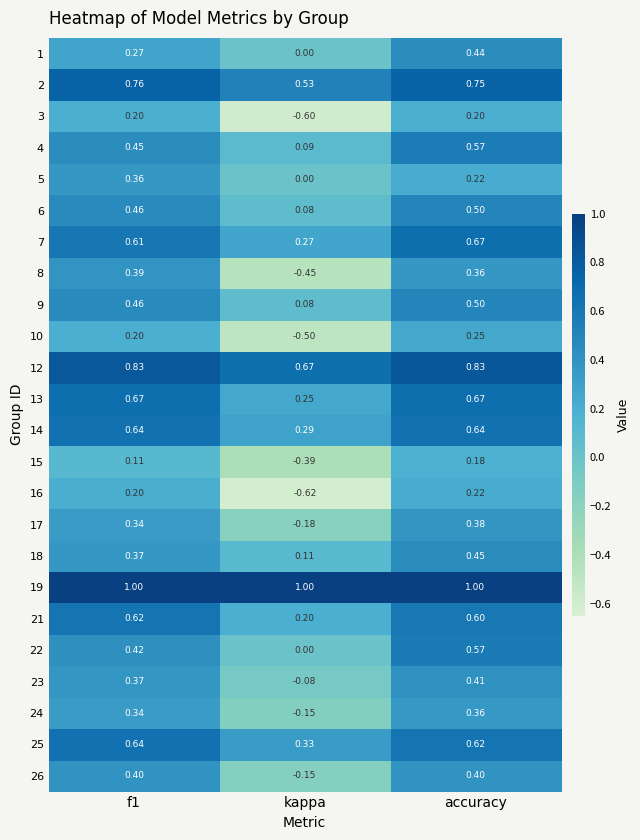

At which label is 21 closest to 0?

kappa